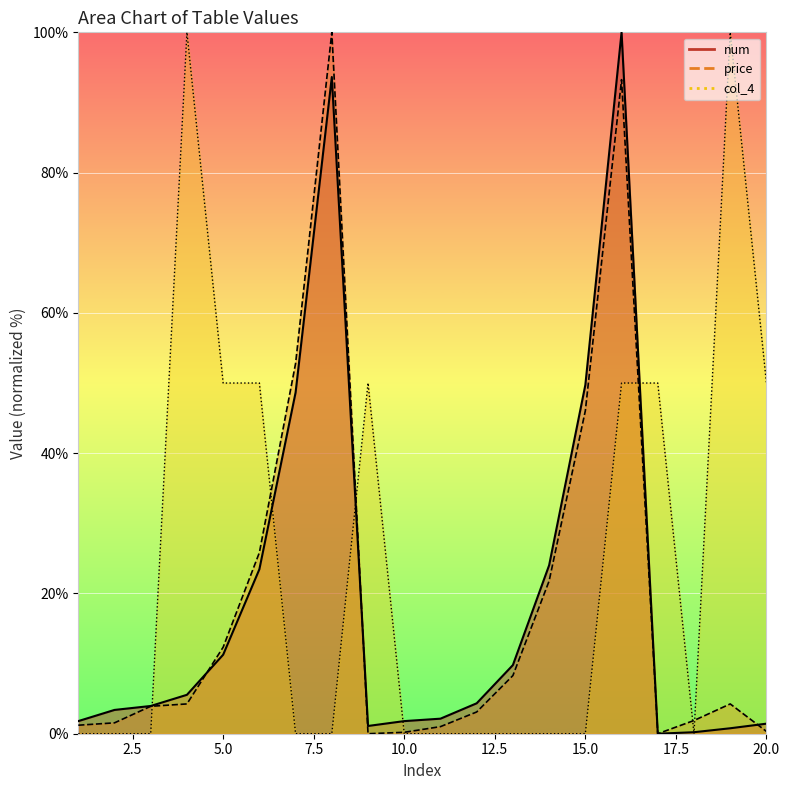

True or false: num and price intersect in this chart.

True